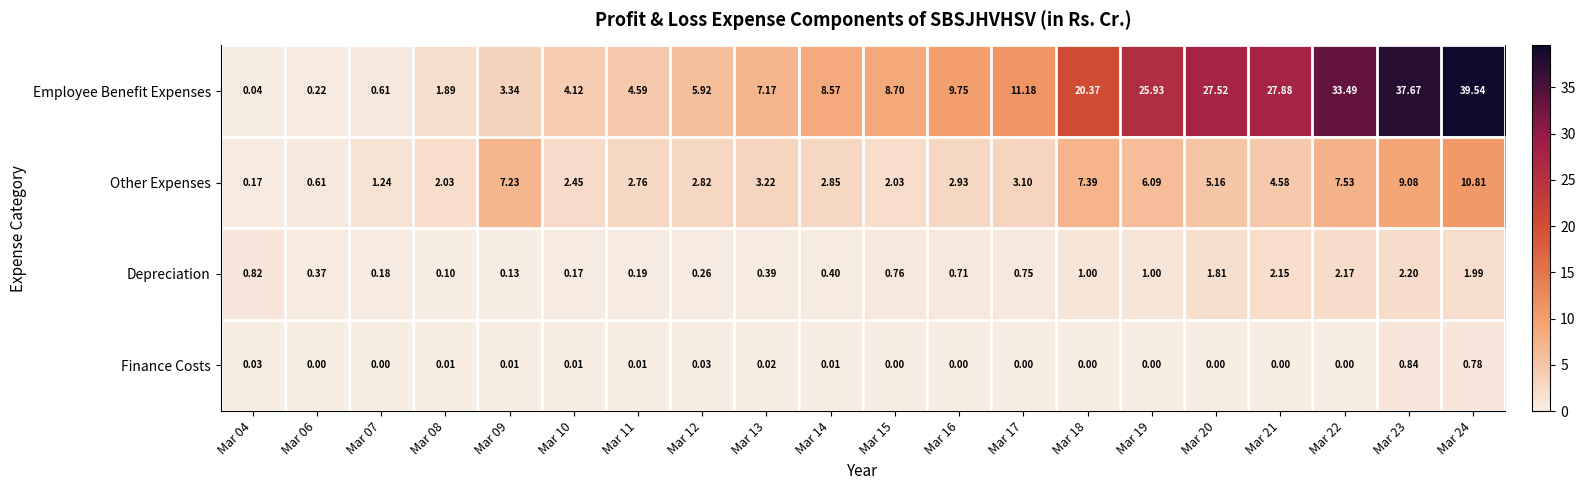

What is the difference between the highest and lowest values at Mar 22?

33.5